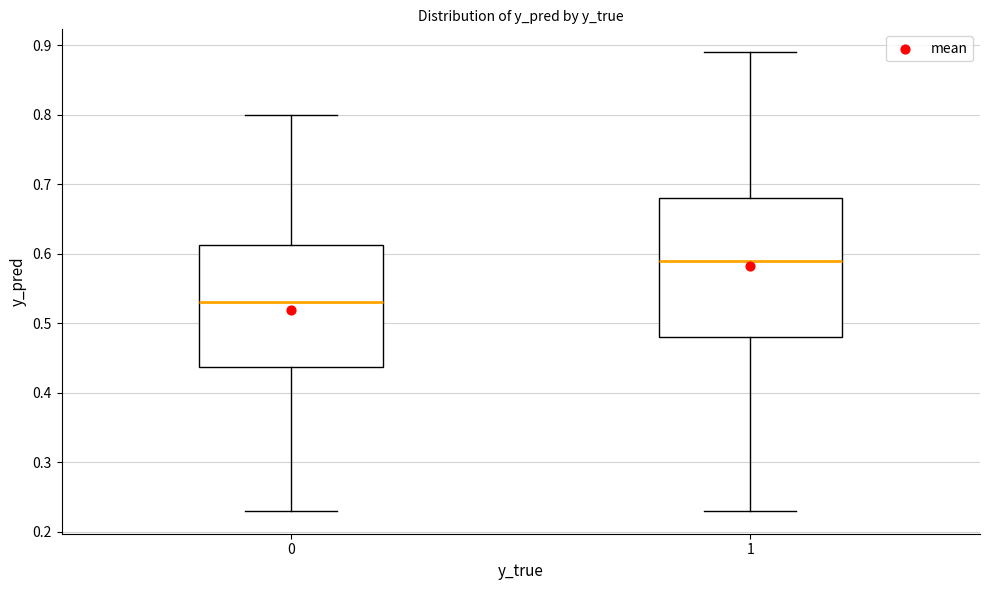

Where does the upper whisker of the box at x = 1 end on the y-axis? The values are not printed on the chart, so give them approximately, as read against the axis.

0.89